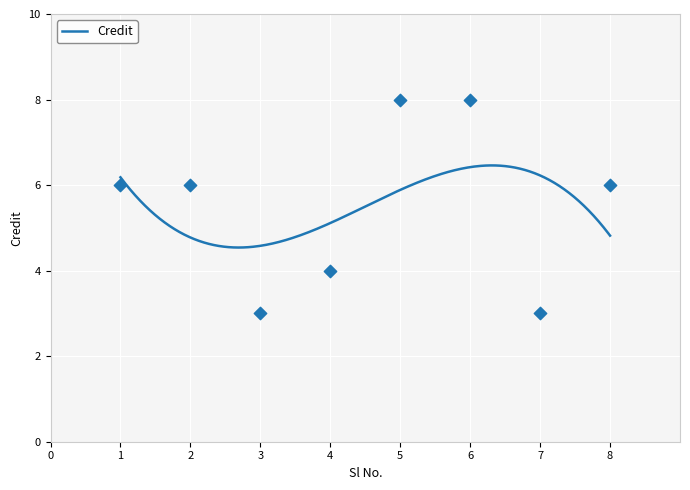

What is the ratio of the value at 2 to the value at 7?

2.0